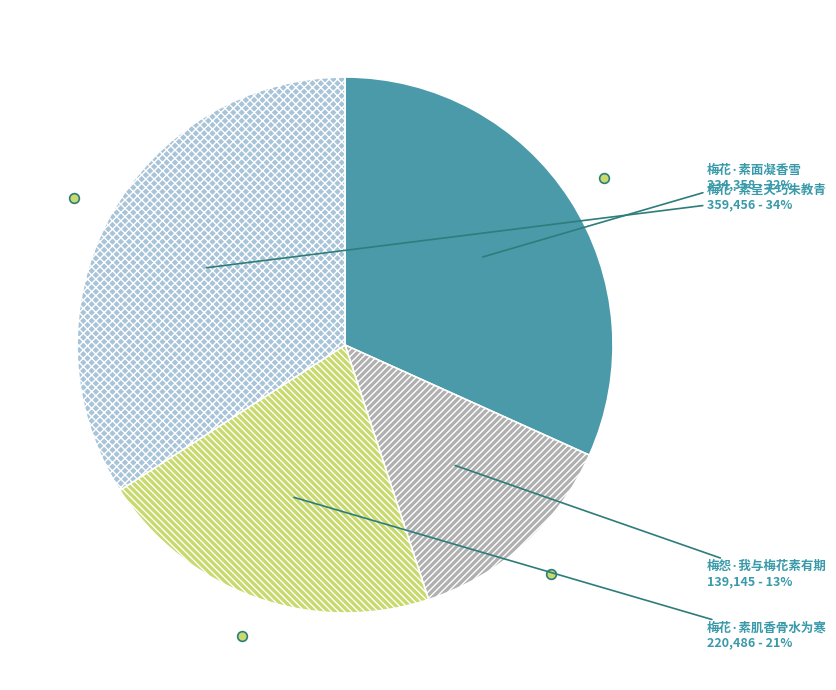

To the nearest percent, what is the difference between the 梅花·素面凝香雪 and 梅花·素肌香骨水为寒 slice percentages?

11%